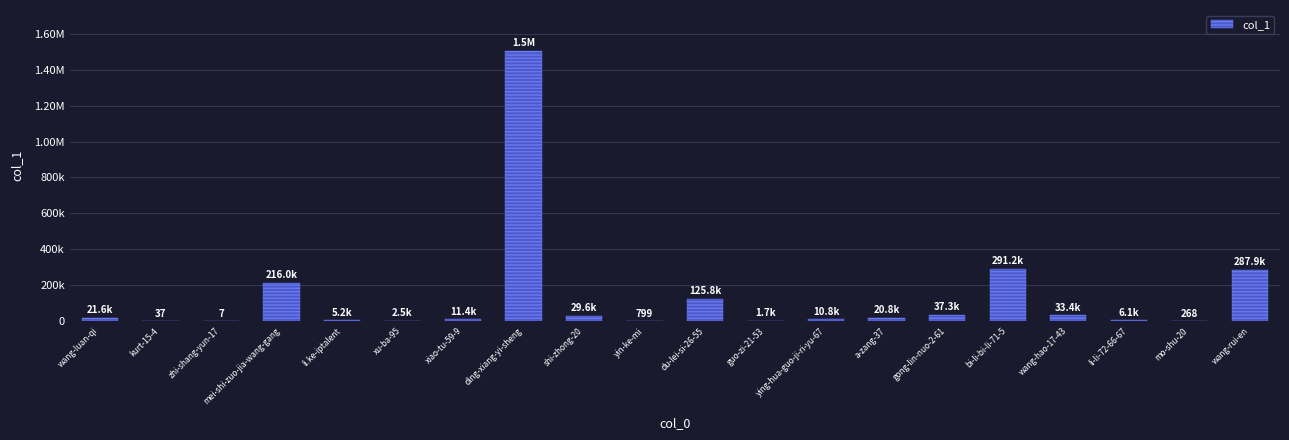

Are the bars horizontal?

No